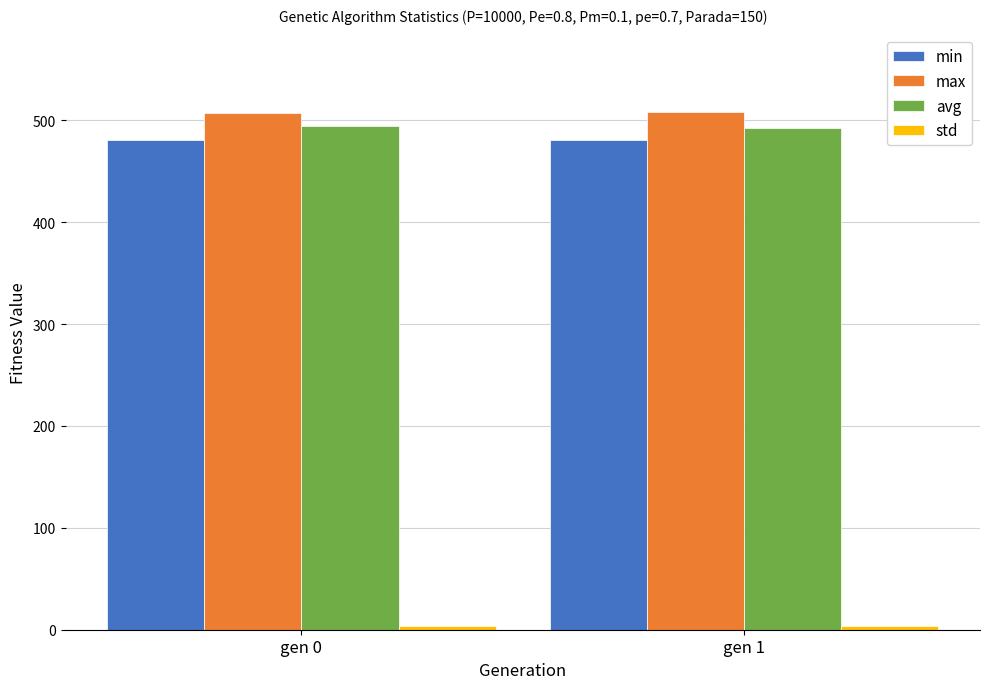

What is the minimum value for avg?

492.8